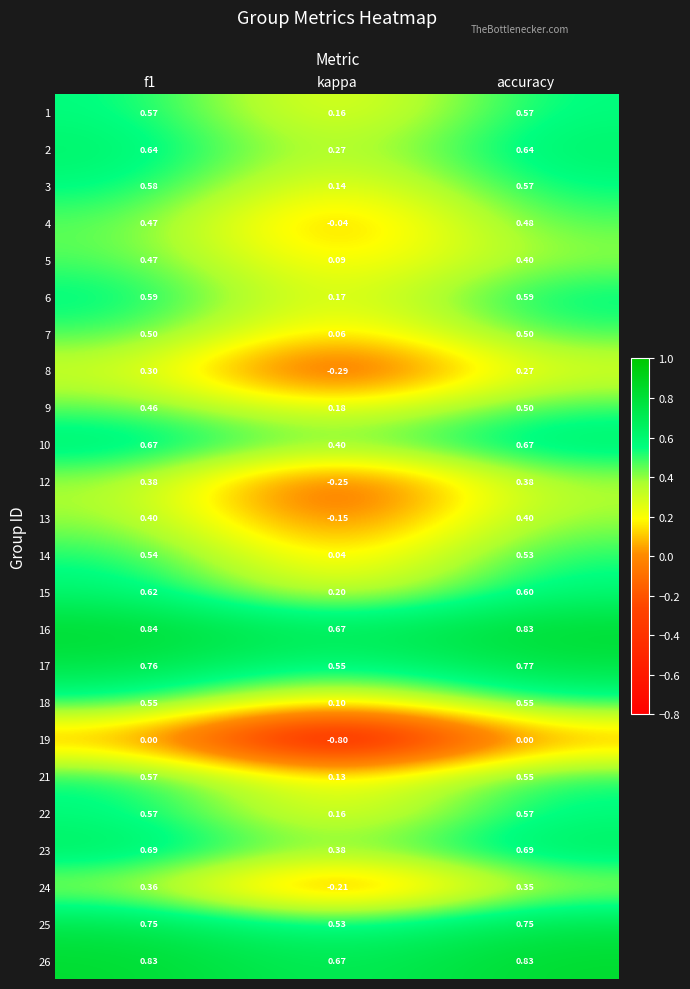

Is the value of 26 at kappa greater than the value of 6 at kappa?

Yes